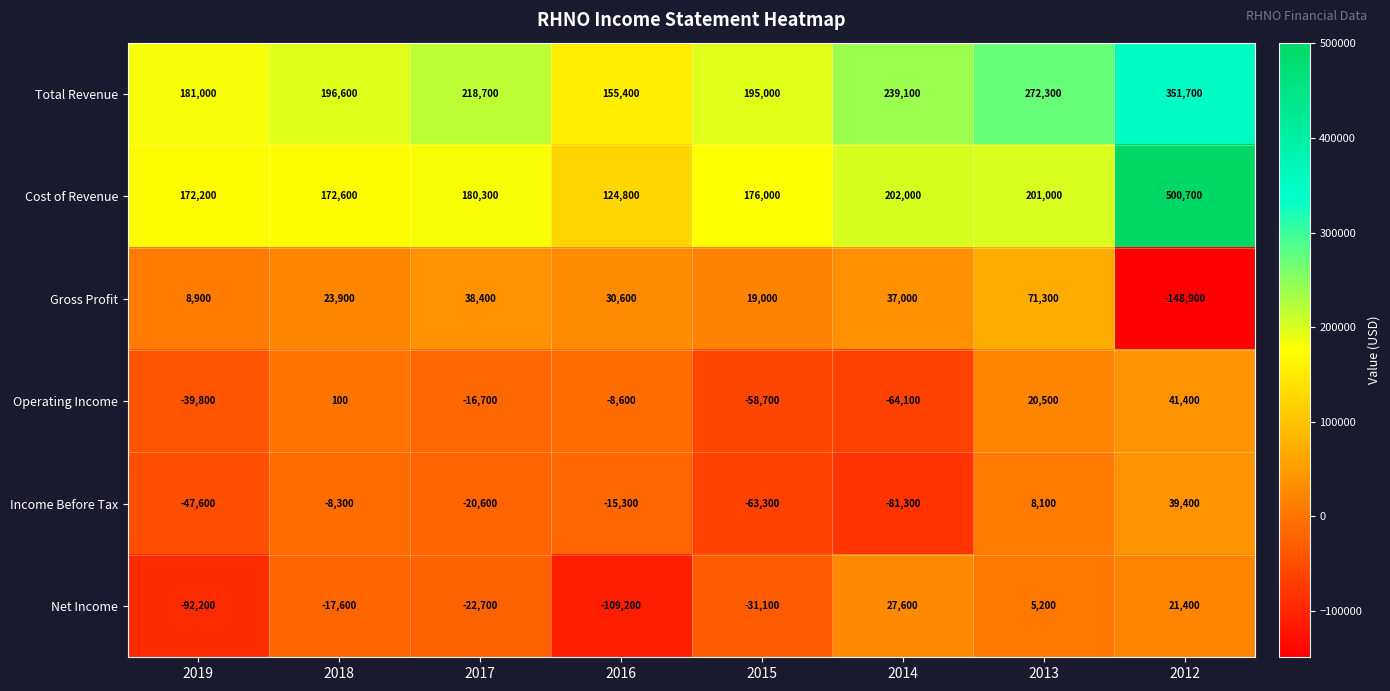

Where does the Net Income series first go above -17600?

2014